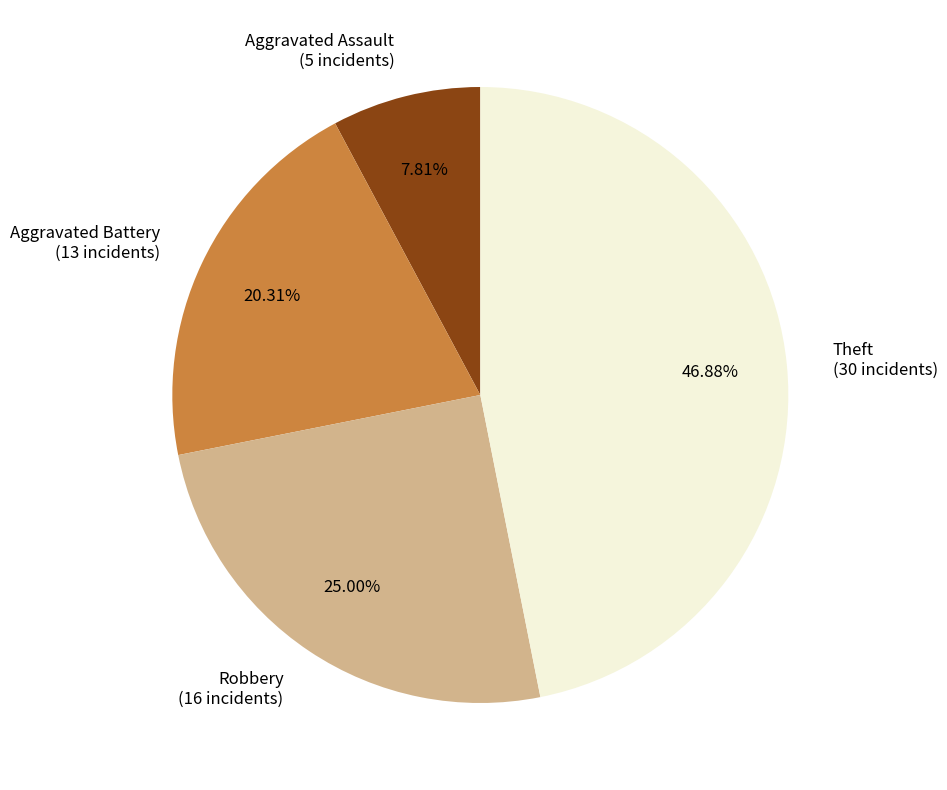

To the nearest percent, what portion does Aggravated Assault represent?

8%